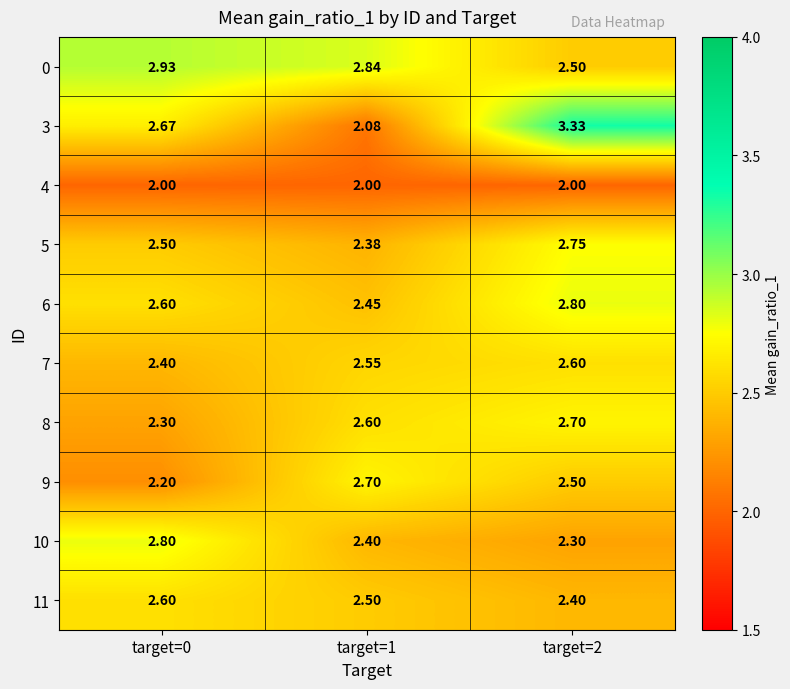

Is the value of 3 at target=0 greater than the value of 10 at target=1?

Yes